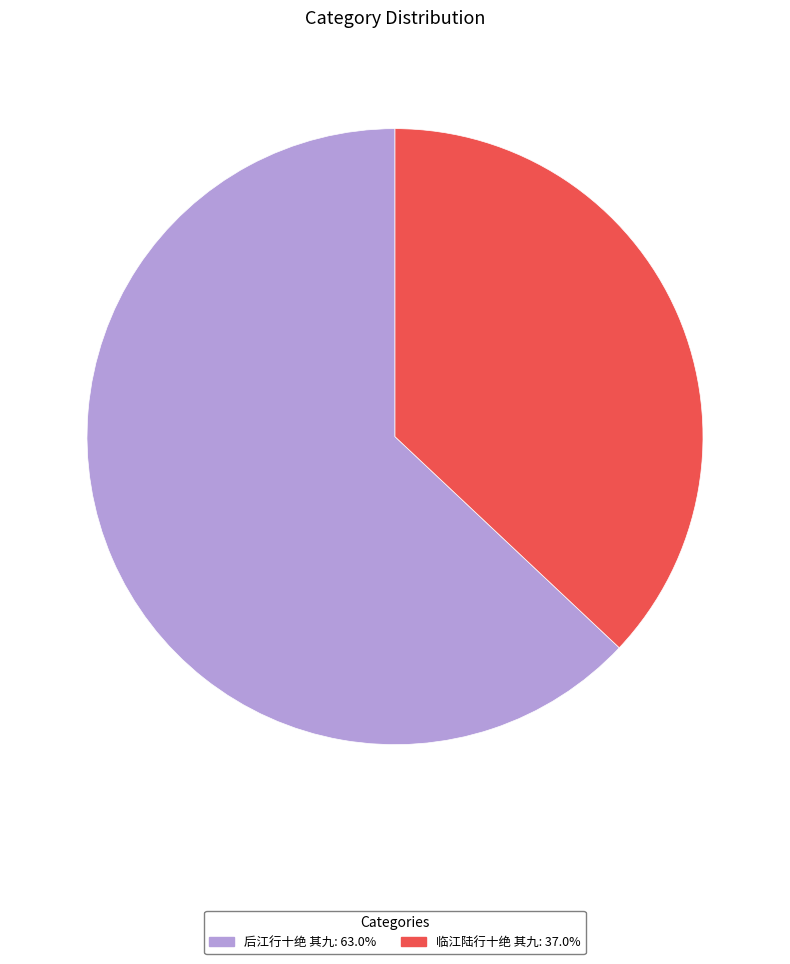

True or false: 后江行十绝 其九 accounts for 63% of the total.

True